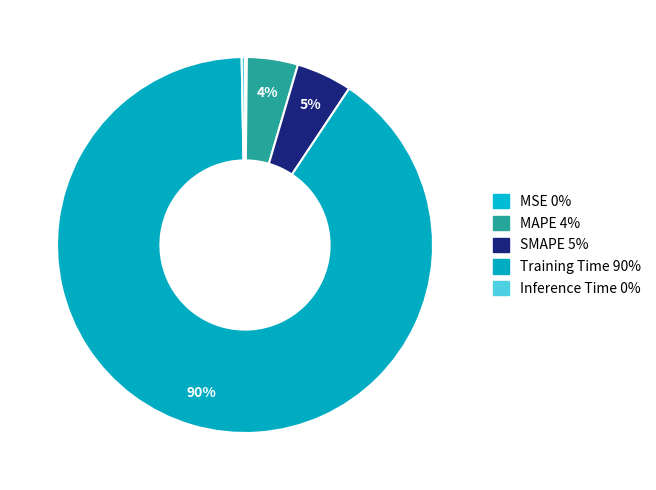

The Inference Time slice represents 1% of the pie. True or false?

False